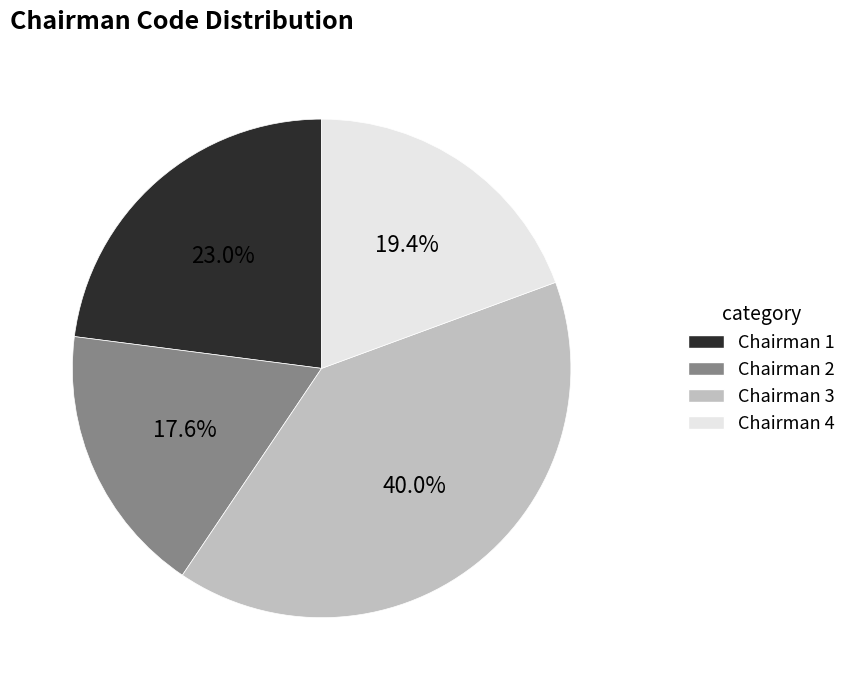

Is there any slice that represents more than half of the pie?

No